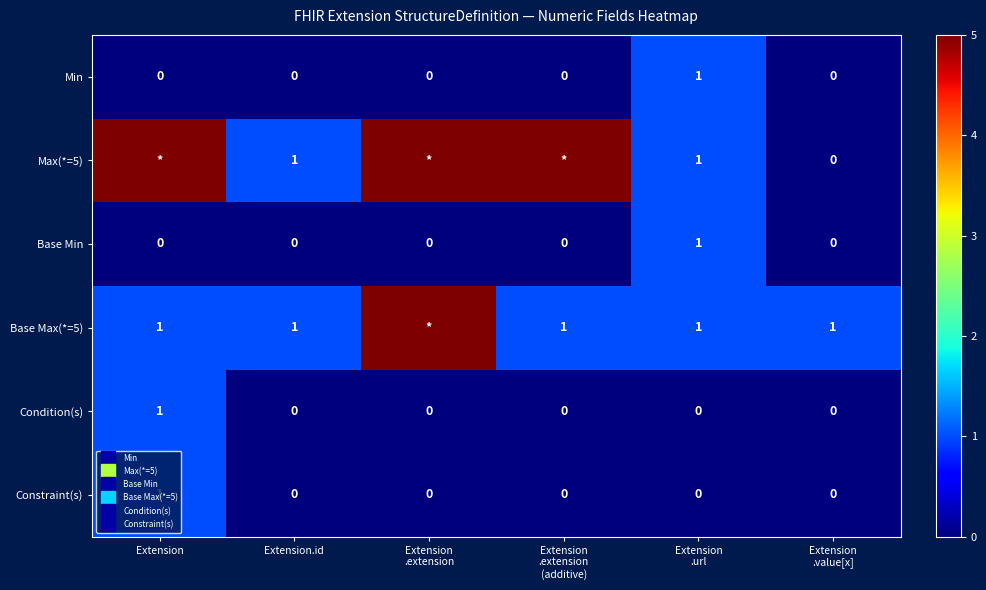

Which series changed the most between Extension .extension (additive) and Extension .url?

Max(*=5)